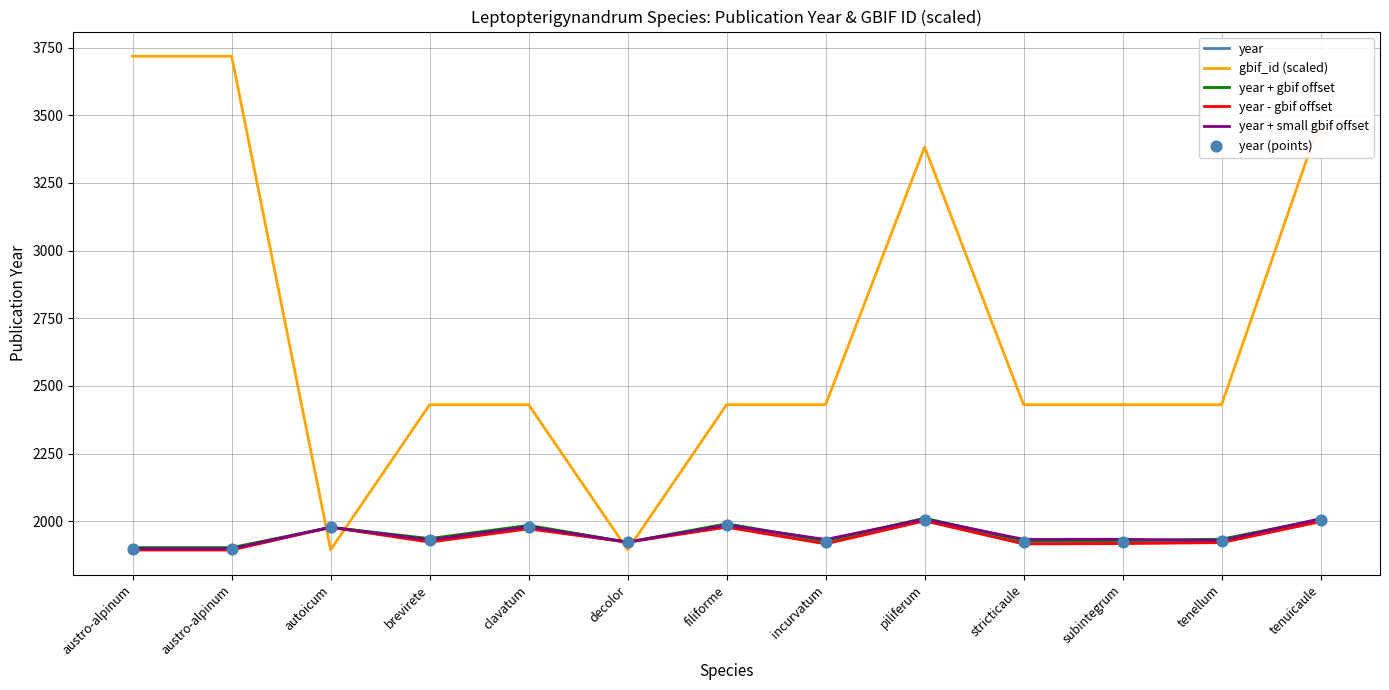

What is the total value across all series at austro-alpinum?

13207.8